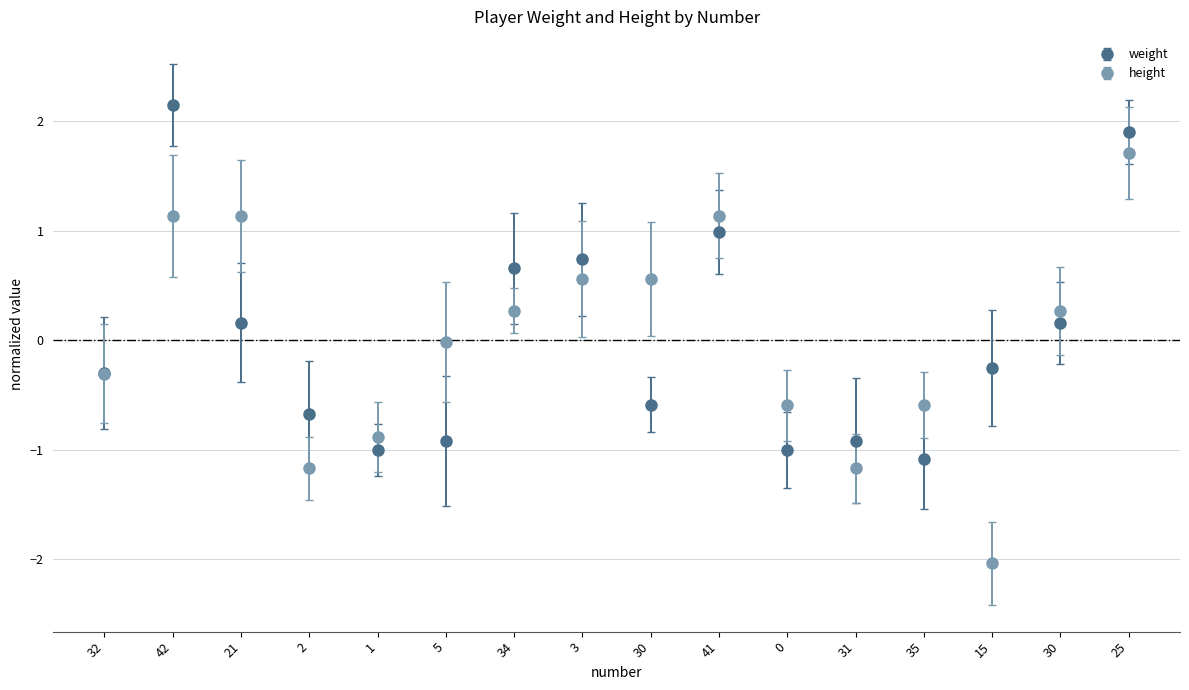

At which category does weight reach its first local valley?

1